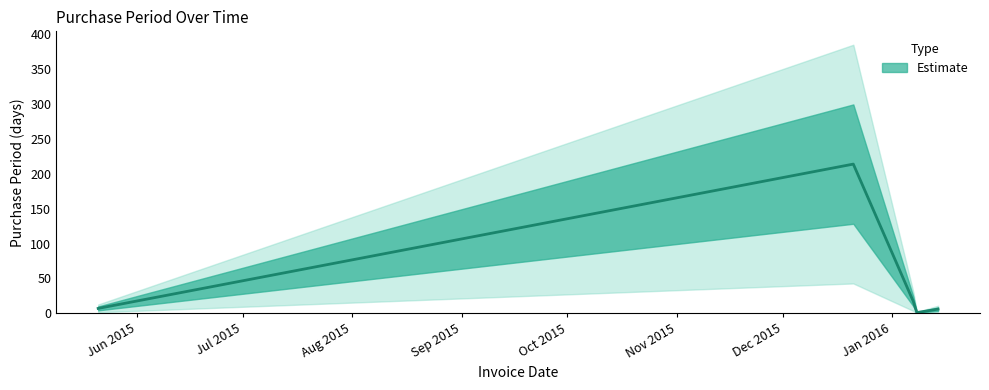

What is the change in value from 2016-01-07 to 2016-01-14?

-11